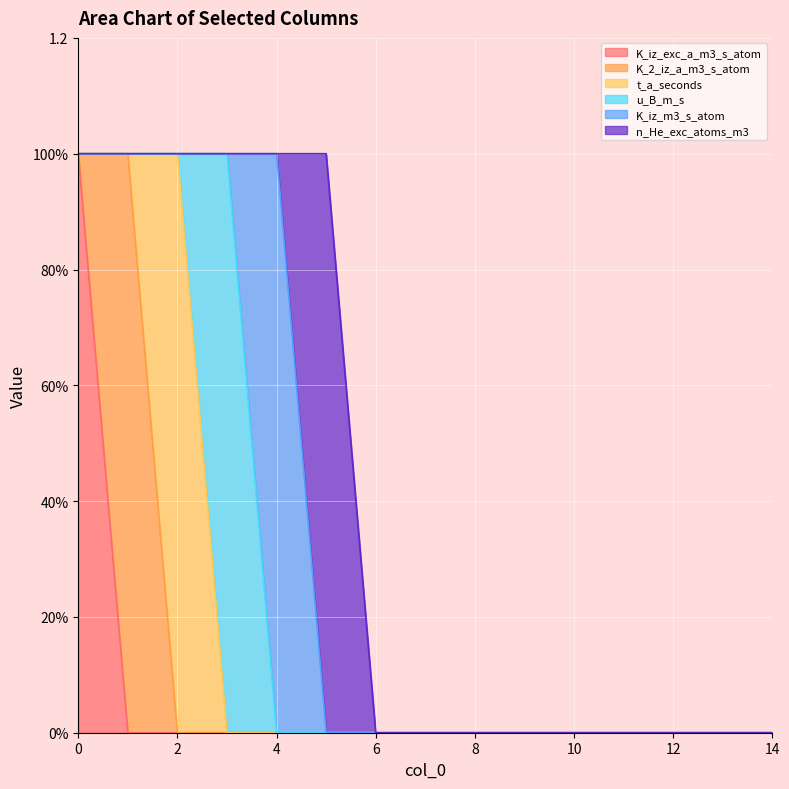

How many values in the u_B_m_s series exceed 0?

1